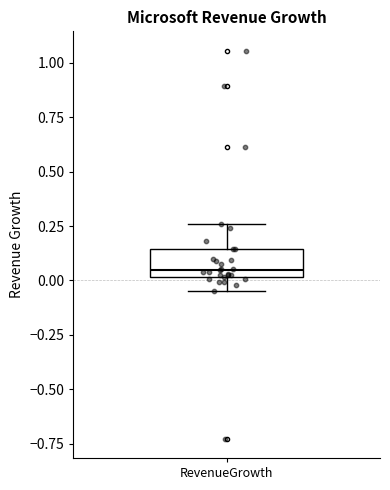

Where is the lower edge of the box for RevenueGrowth on the y-axis? The values are not printed on the chart, so give them approximately, as read against the axis.

0.00